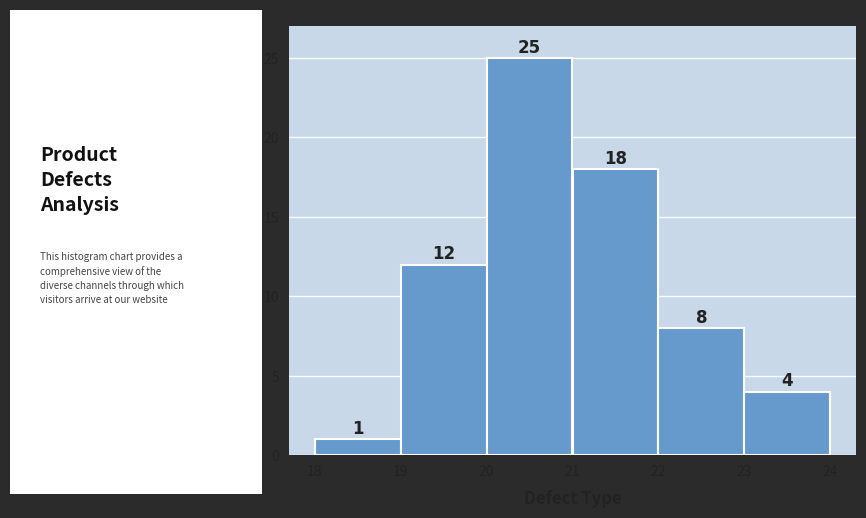

Over which range of the x-axis is the bar tallest?

20 to 21